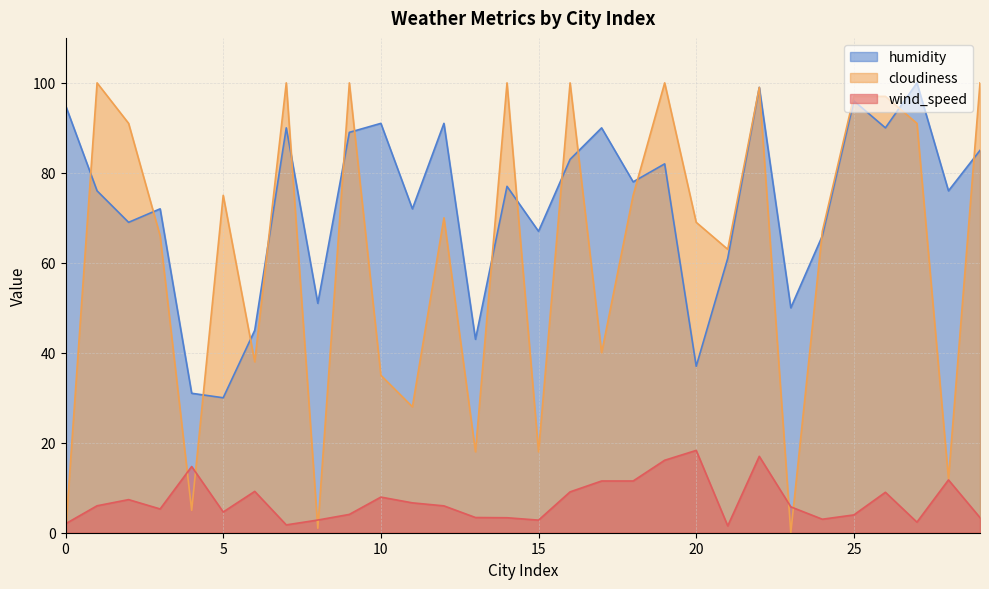

What is the difference between the maximum and minimum values in the humidity series?

70.0